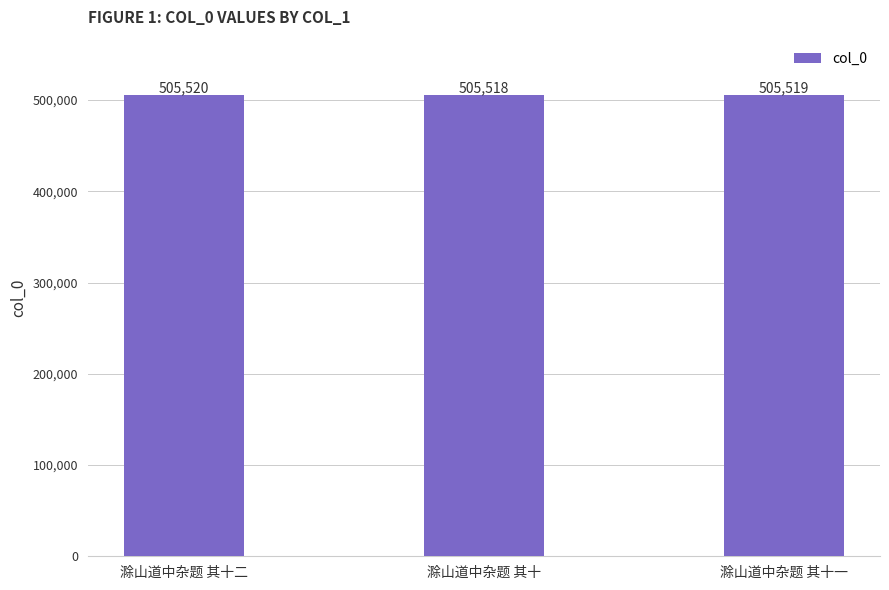

What is the sum of the values at 滁山道中杂题 其十 and 滁山道中杂题 其十二?

1011038